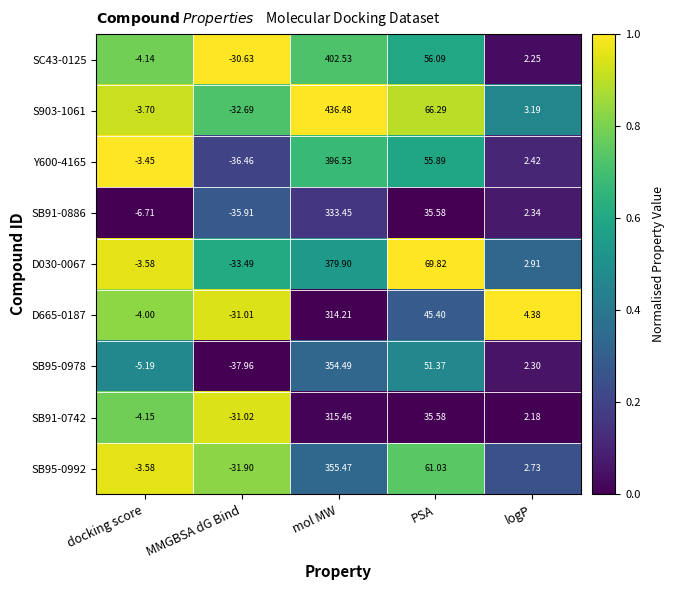

At which label is D665-0187 closest to 141?

PSA